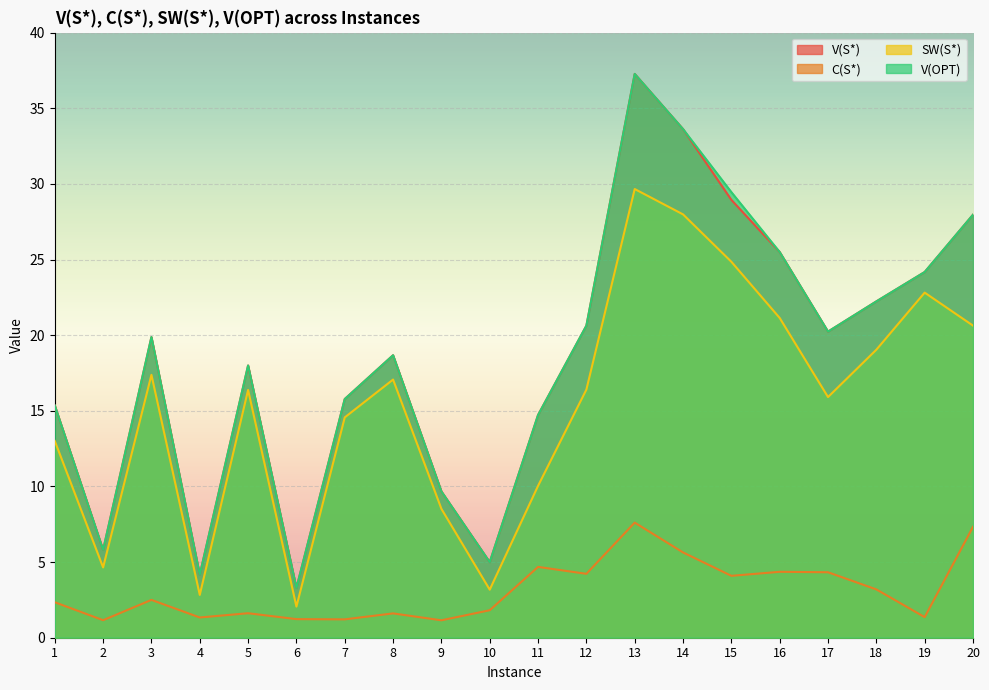

Reading left to right, transcribe all the data shown in this chart.

V(S*): 15.4	5.8	19.9	4.2	18.0	3.3	15.8	18.7	9.7	5.0	14.7	20.6	37.3	33.6	28.9	25.5	20.2	22.2	24.2	28.0
C(S*): 2.3	1.2	2.5	1.3	1.6	1.2	1.2	1.6	1.2	1.8	4.7	4.2	7.6	5.6	4.1	4.4	4.3	3.2	1.4	7.3
SW(S*): 13.0	4.6	17.4	2.8	16.4	2.1	14.6	17.1	8.5	3.2	10.0	16.4	29.7	28.0	24.9	21.1	15.9	19.0	22.8	20.6
V(OPT): 15.4	5.8	19.9	4.2	18.0	3.3	15.8	18.7	9.7	5.0	14.7	20.6	37.3	33.6	29.5	25.5	20.2	22.2	24.2	28.0